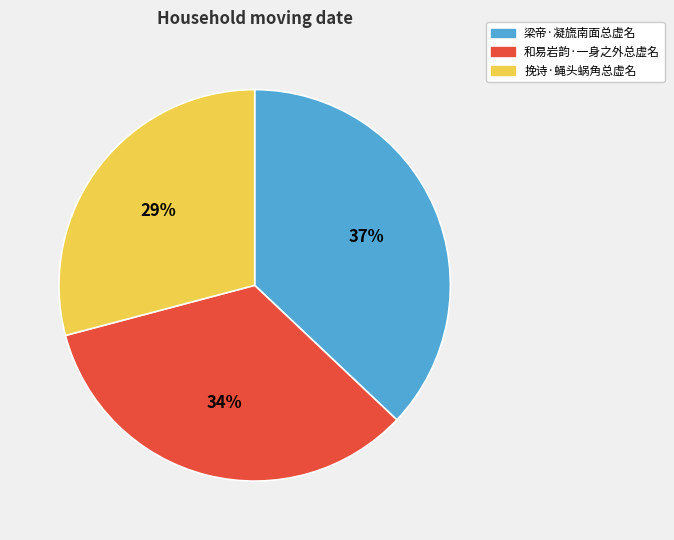

What percentage is the 梁帝·凝旒南面总虚名 slice, to the nearest percent?

37%